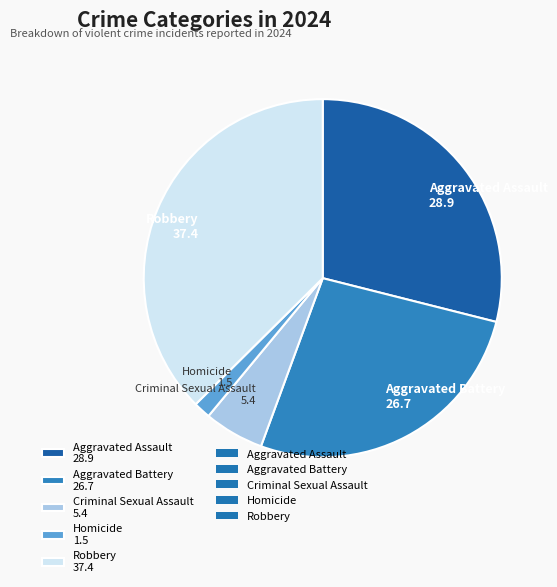

Does any single category account for the majority?

No